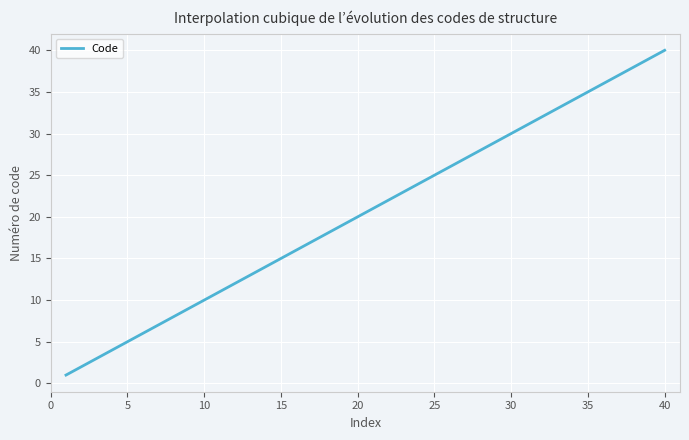

What is the difference between the maximum and minimum values?

39.0